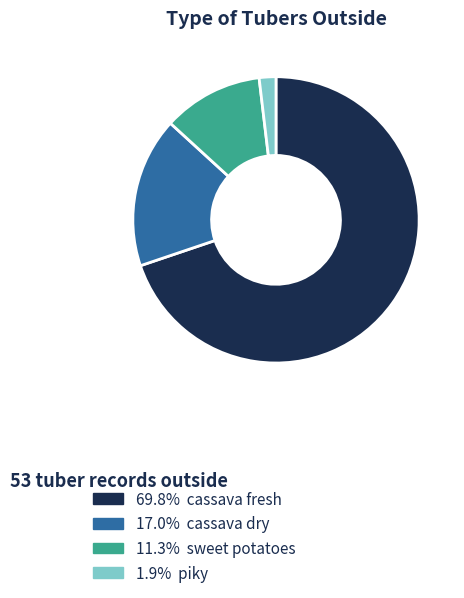

How many segments does this pie chart have?

4